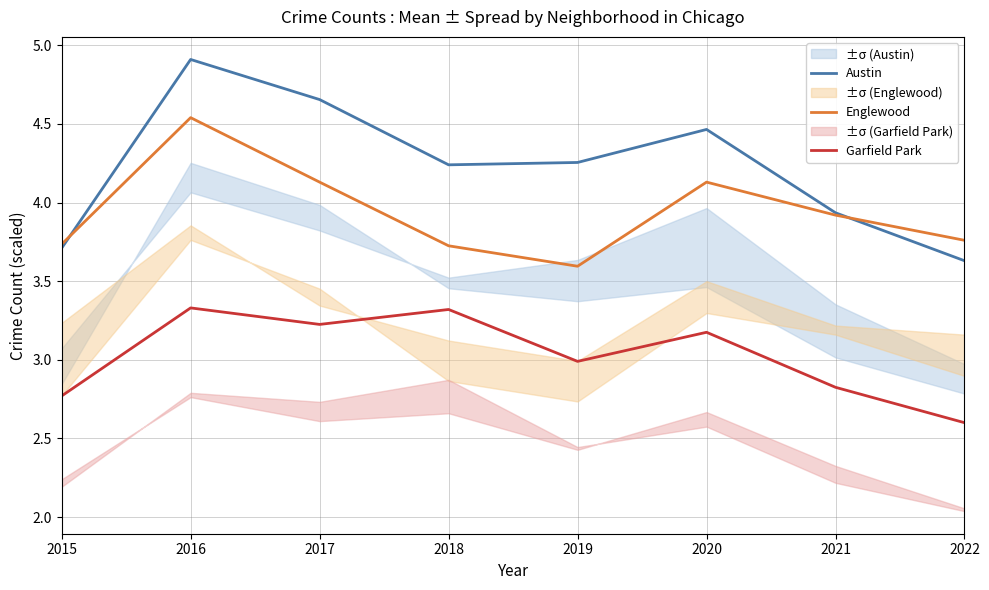

What is the difference between the highest and lowest values at 2018?

0.9